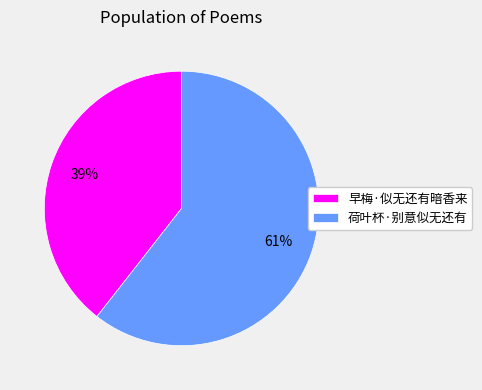

Is the sum of 荷叶杯·别意似无还有 and 早梅·似无还有暗香来 greater than half?

Yes